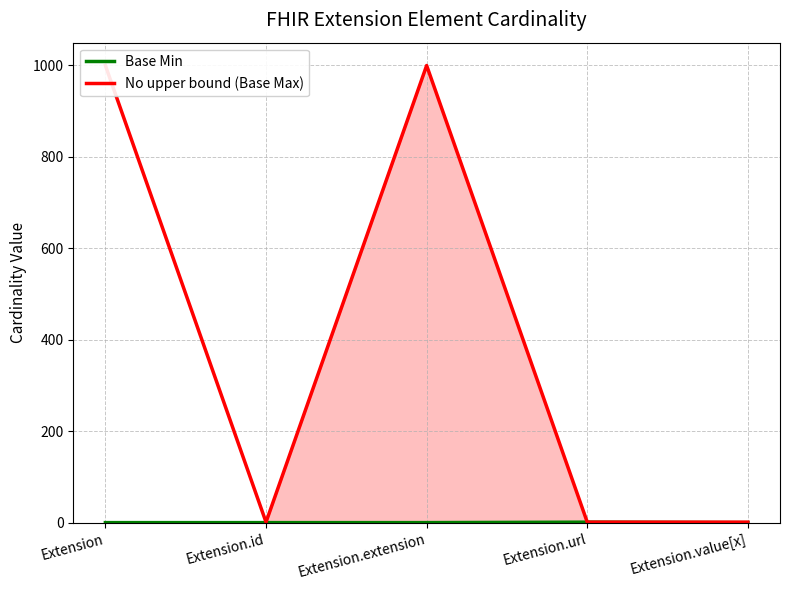

Rank the series at Extension.id from highest to lowest value.

No upper bound (Base Max), Base Min